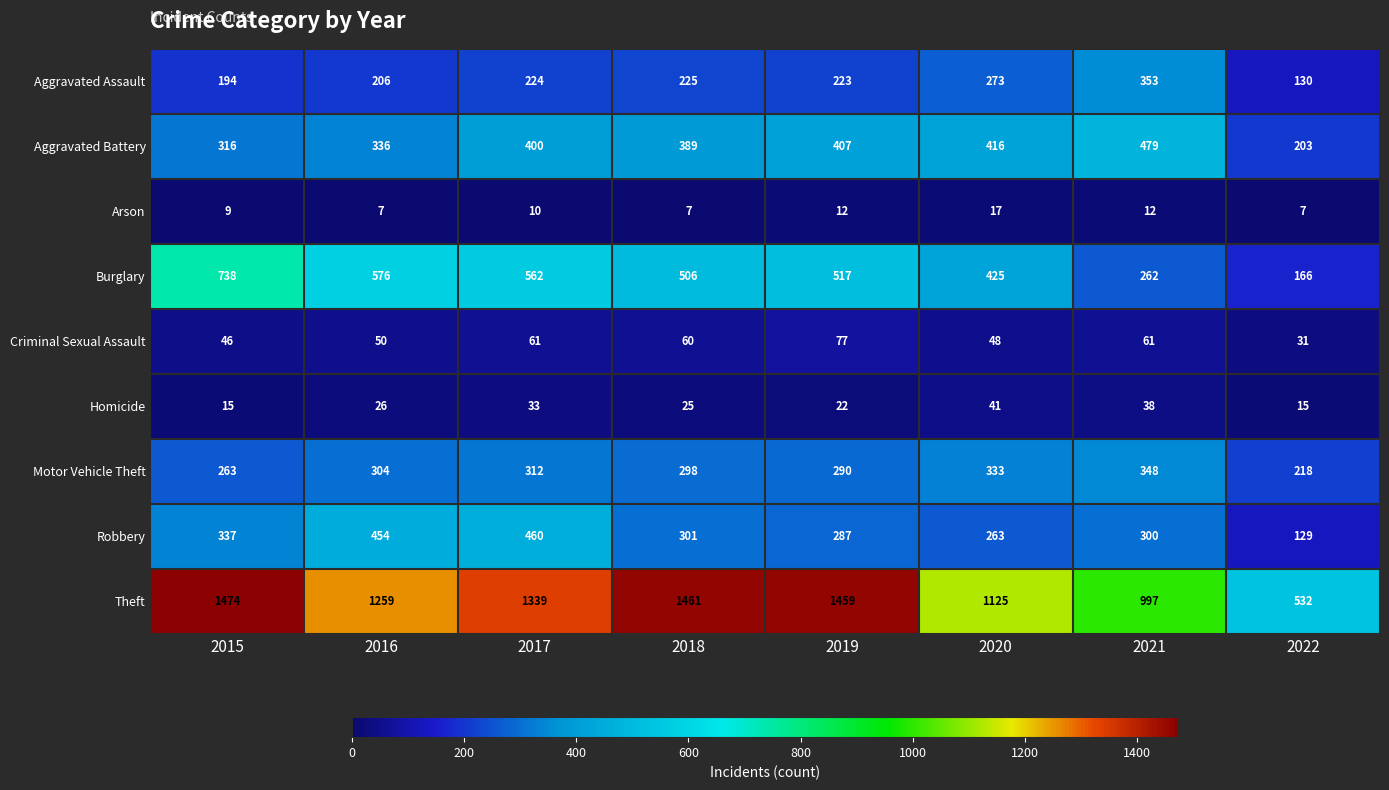

Count the number of categories in the chart.

8